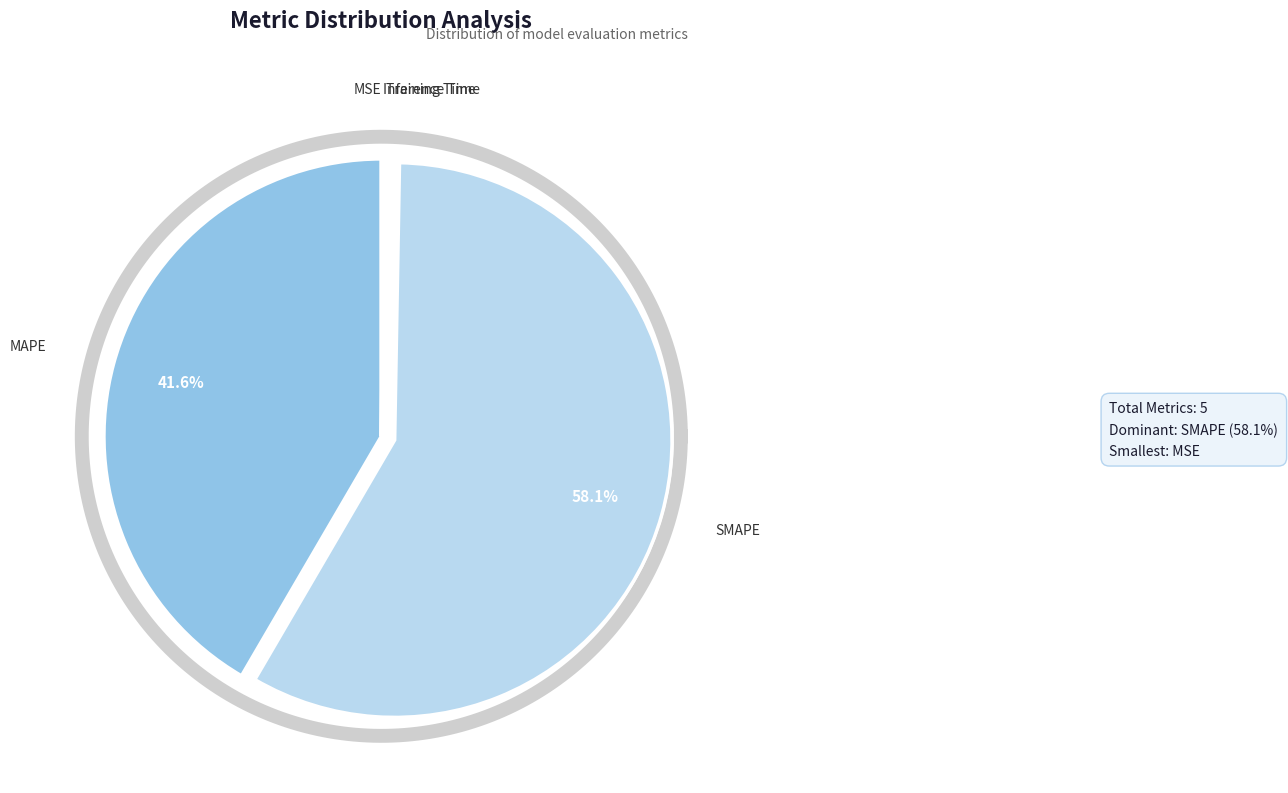

How many slices are in this pie chart?

5